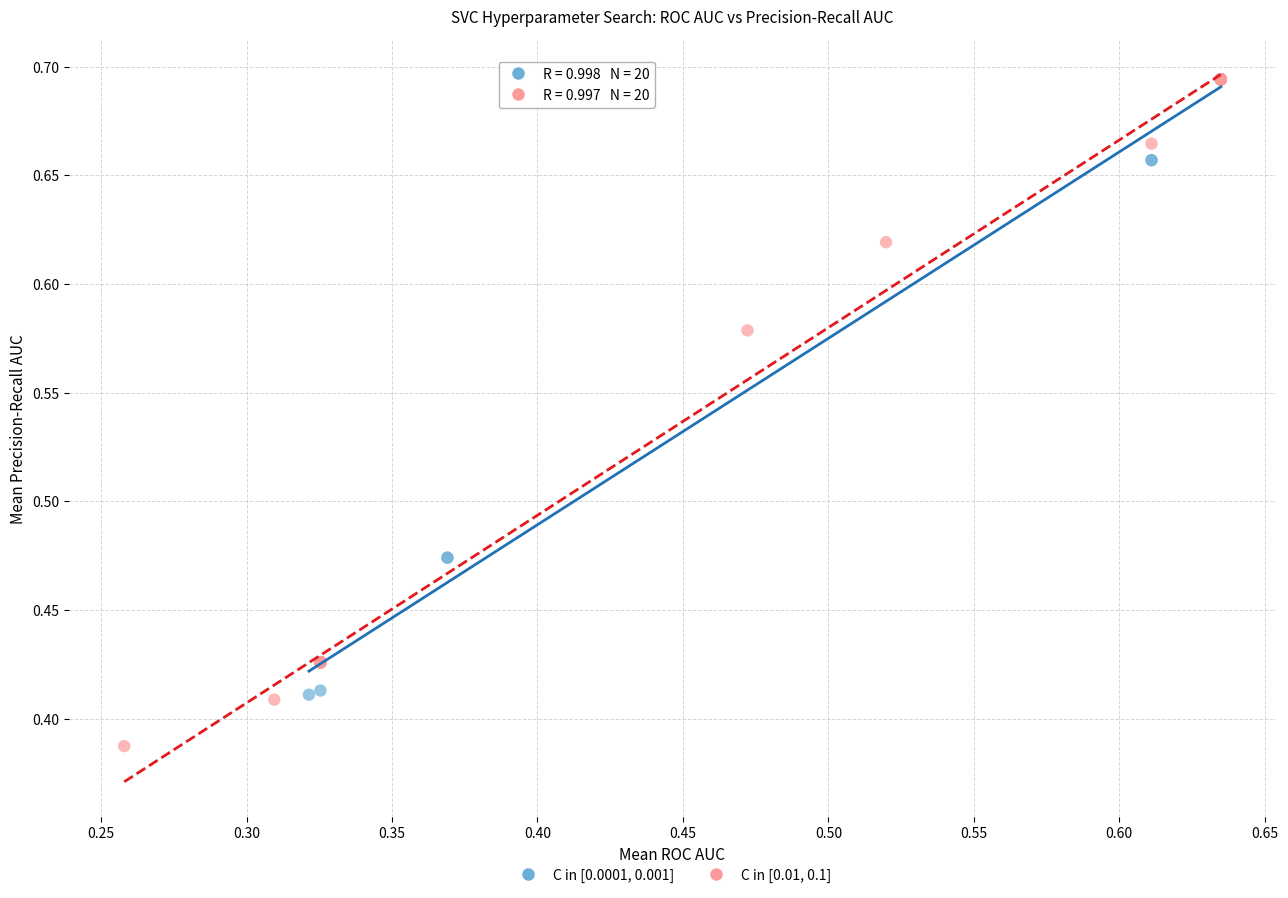

Which series contains the lowest Y value?

C in [0.01, 0.1]